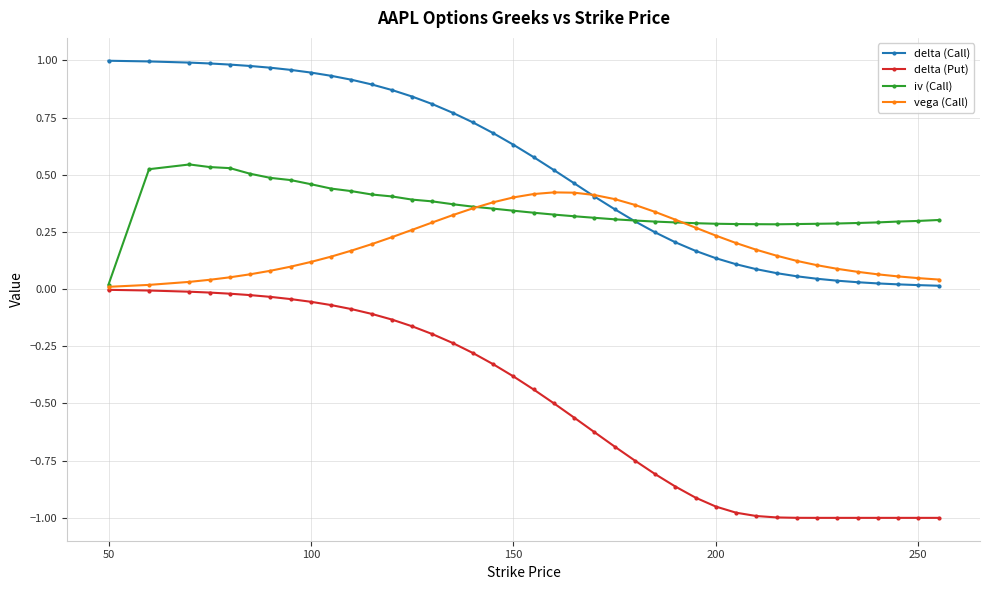

True or false: delta (Call) and delta (Put) cross at least once.

False